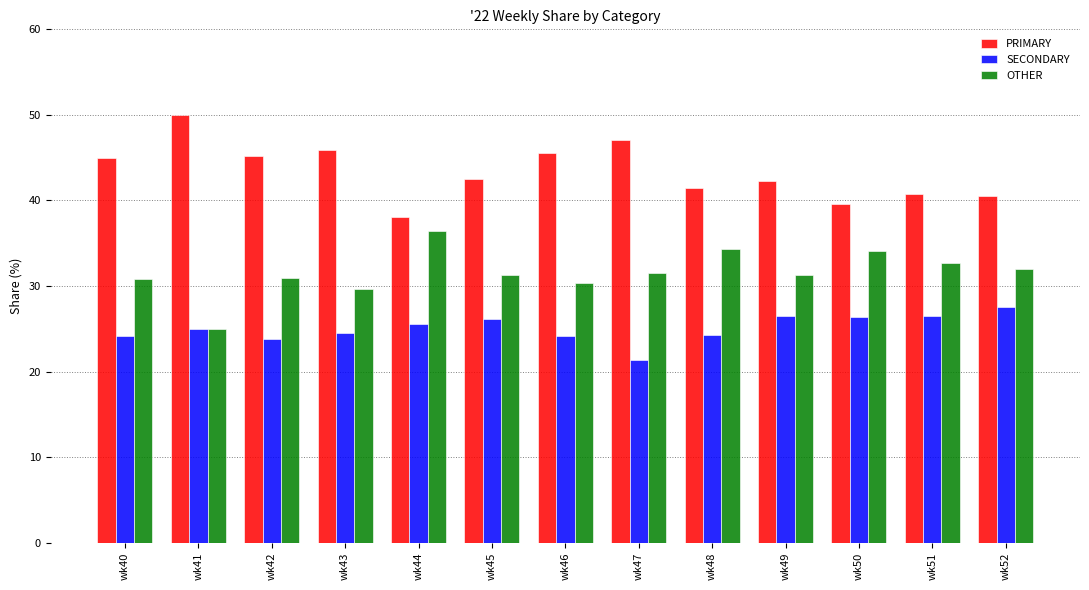

At wk42, list the series in order from largest to smallest.

PRIMARY, OTHER, SECONDARY